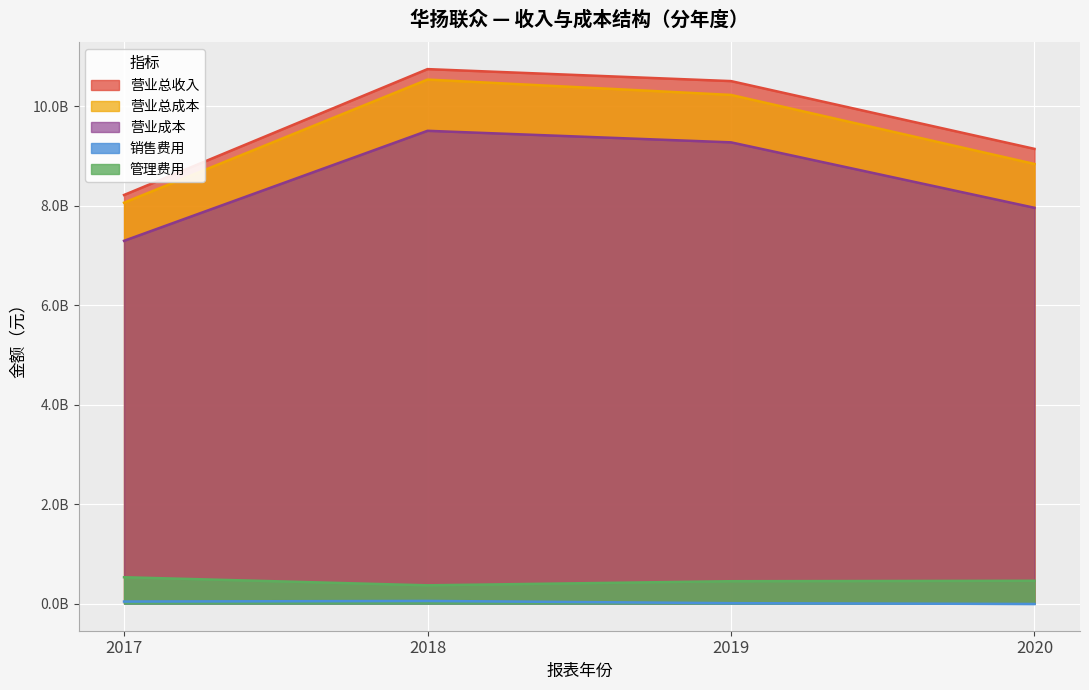

What is the spread (max minus min) of values at 2020?

9152297638.4